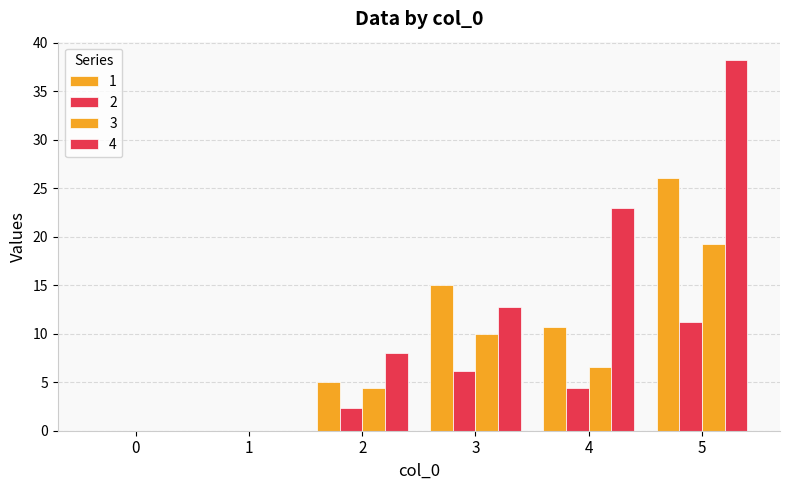

What is the difference between the highest and lowest values at 3?

8.8